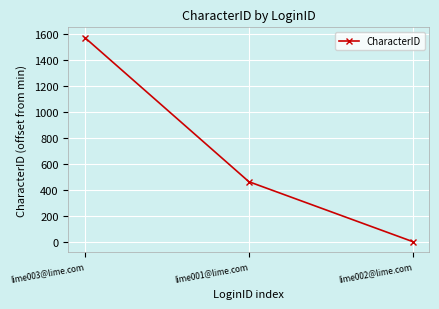

What is the change in value from lime003@lime.com to lime001@lime.com?

-1110